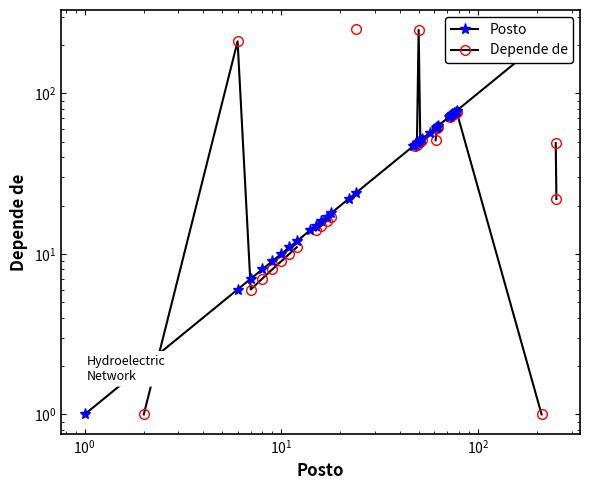

How many data points in Posto are less than 49?

18